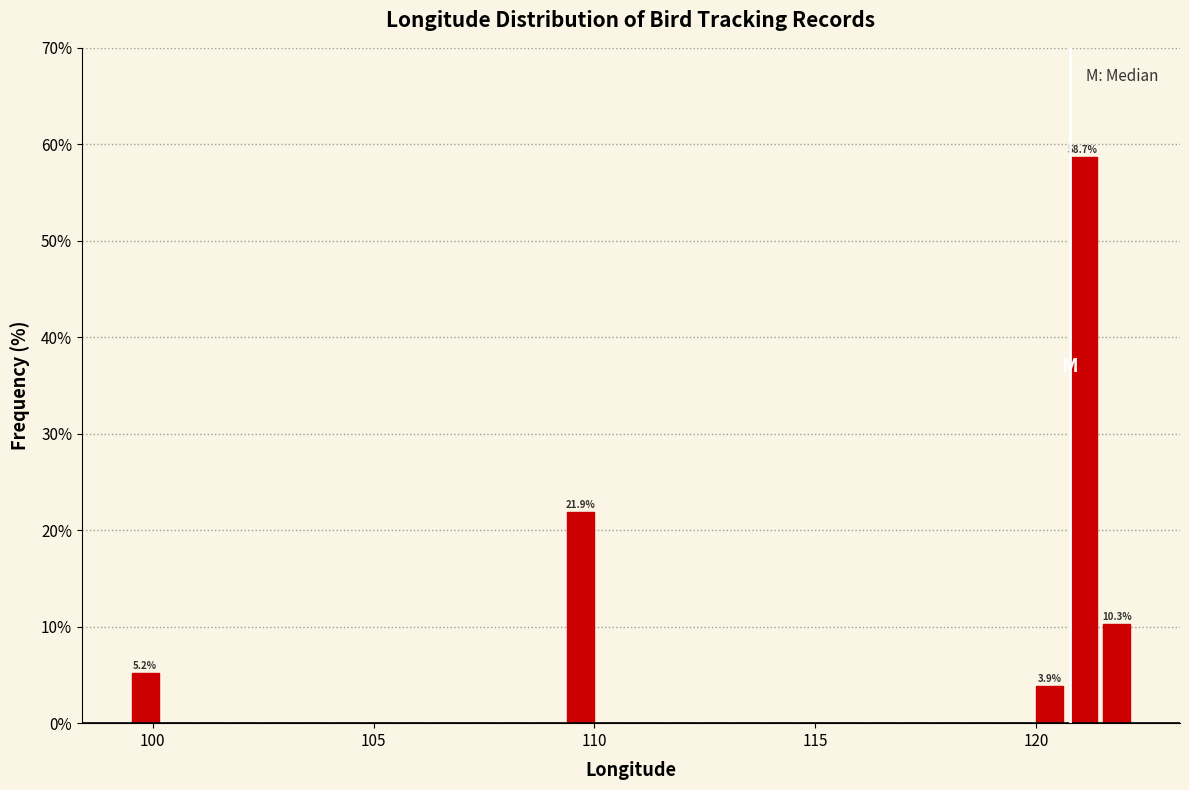

Read against the x-axis, roughly where is the centre of the tallest bar?

121.0